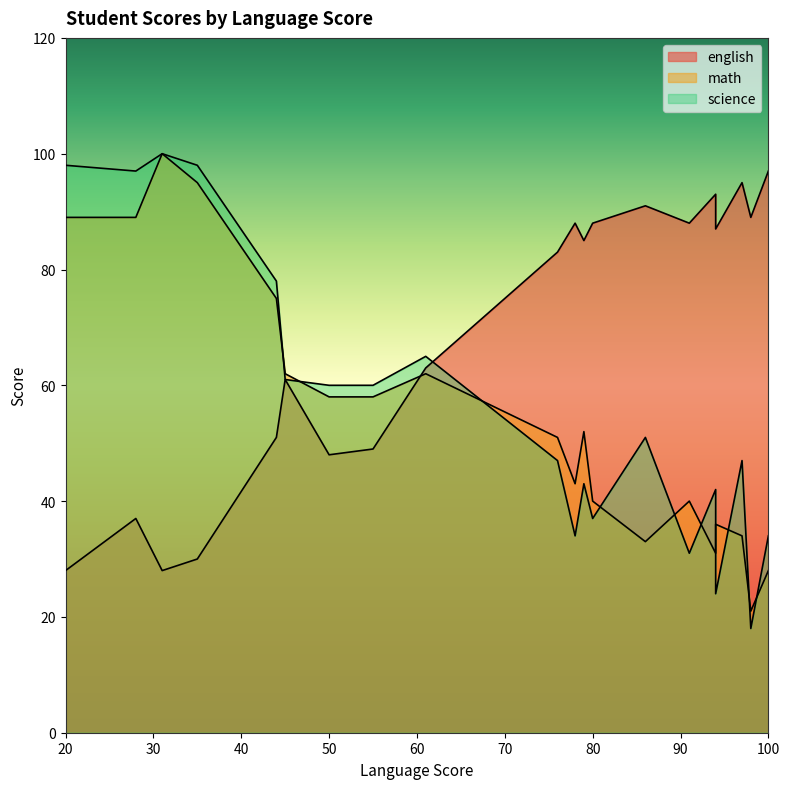

What are all the series names shown in the legend?

english, math, science